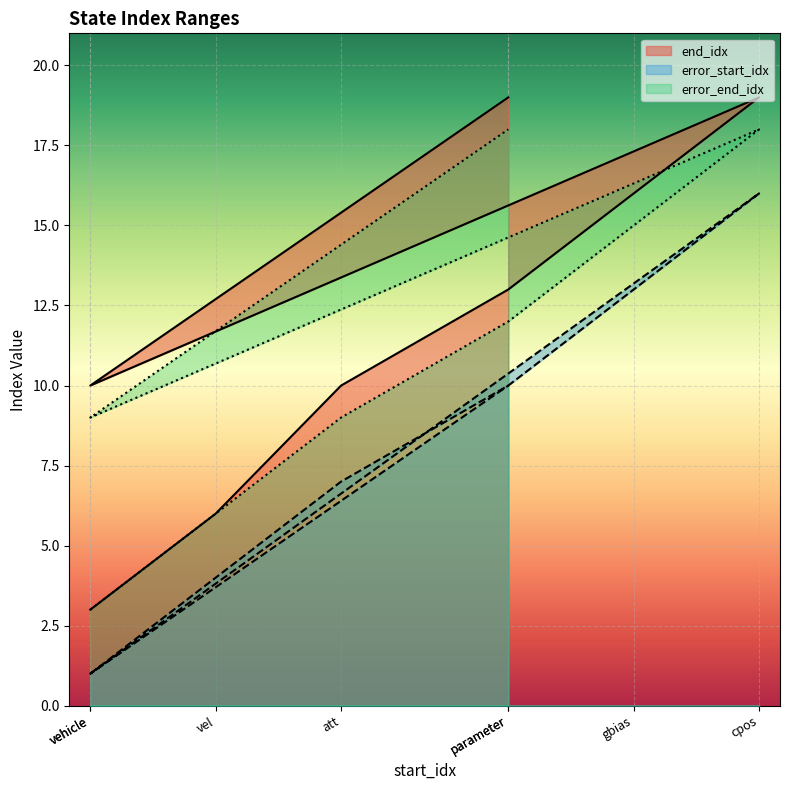

Which series has the largest total across all categories?

end_idx